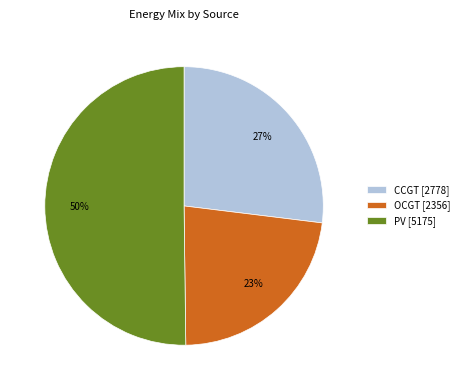

Count the number of slices in the pie.

3